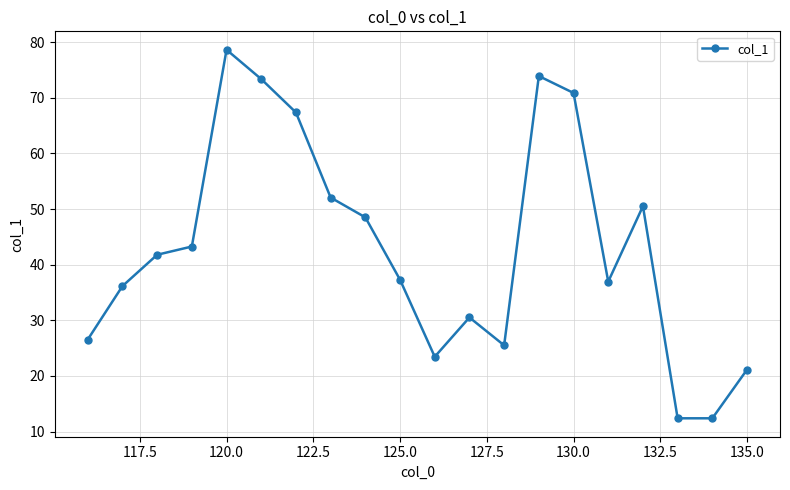

What is the greatest value displayed?

78.6